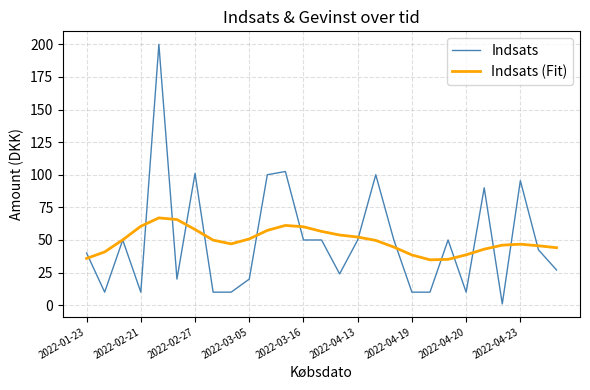

Which series has the widest spread of values?

Indsats